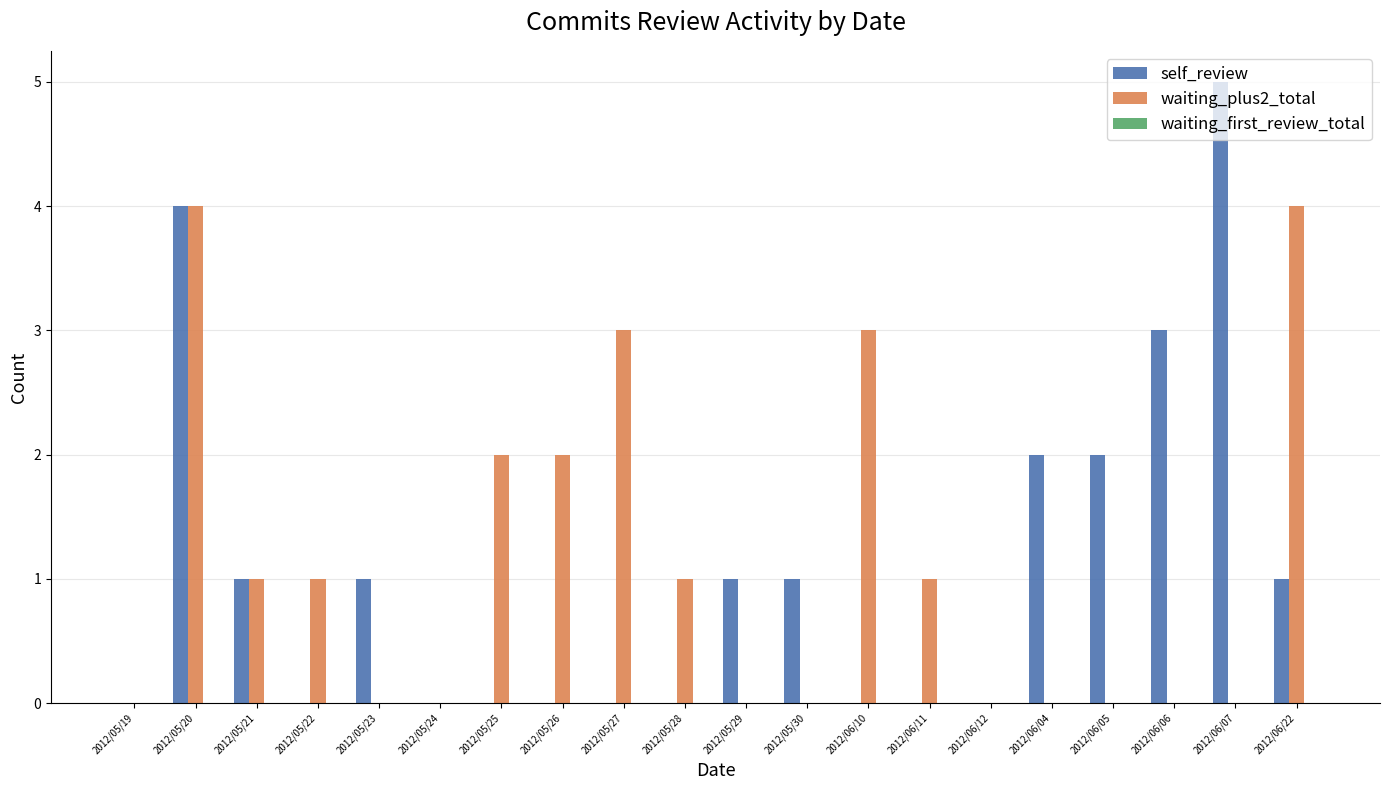

At which category is the sum across all series the highest?

2012/05/20